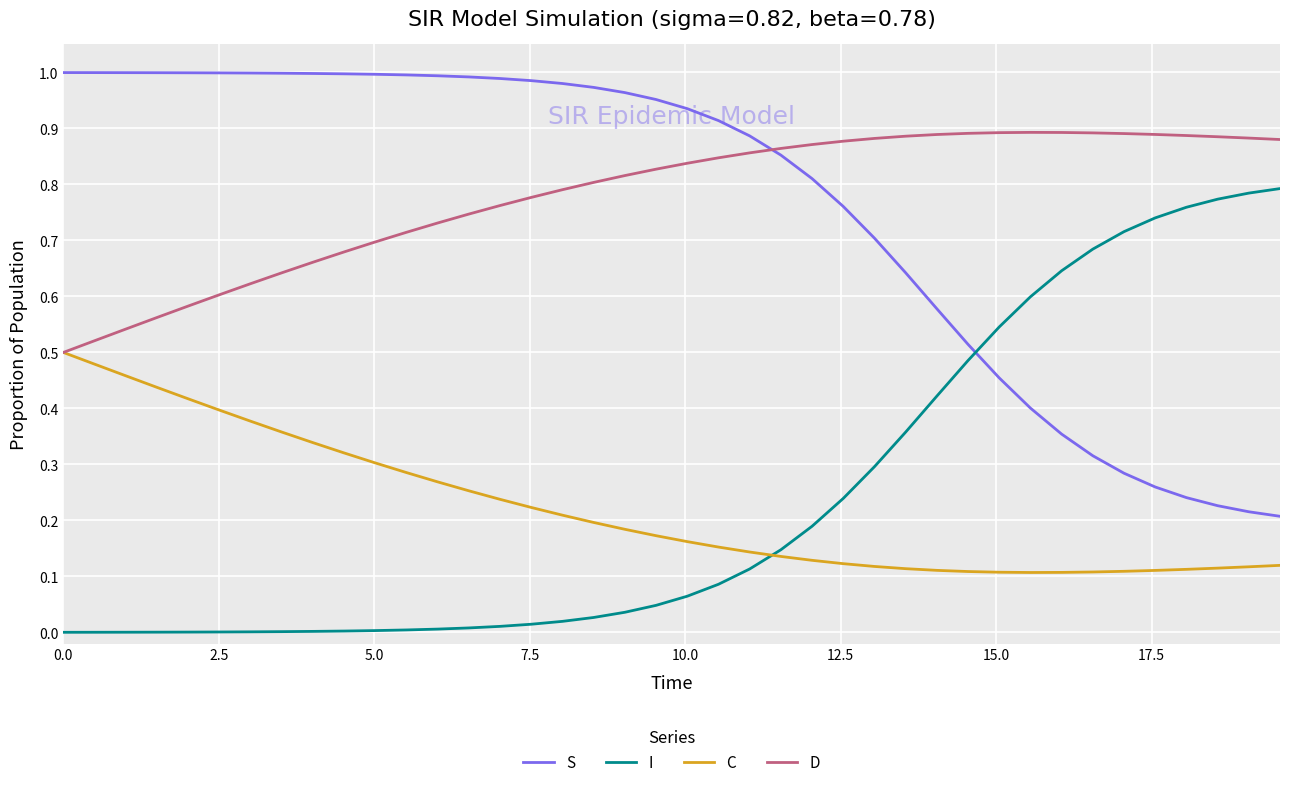

How many times do I and S cross each other?

1